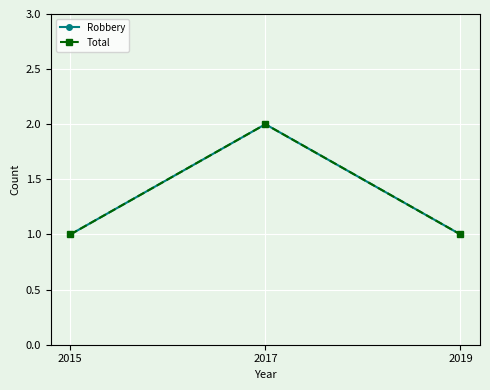

Does the chart have visible grid lines?

Yes